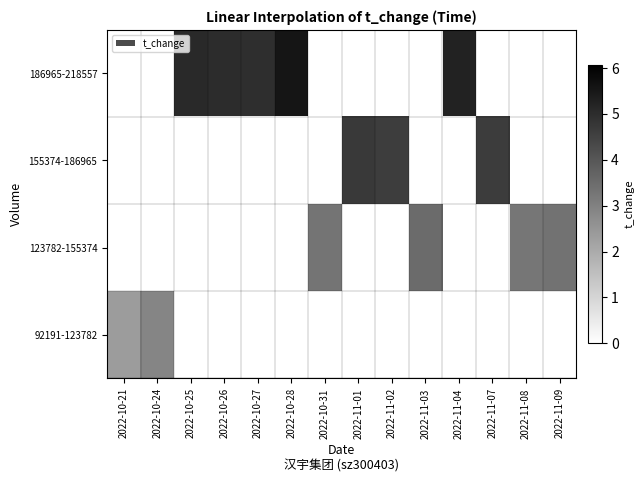

Reading left to right, extract all data points from this chart.

92191-123782: 2022-10-21=2.4	2022-10-24=2.9	2022-10-25=0.0	2022-10-26=0.0	2022-10-27=0.0	2022-10-28=0.0	2022-10-31=0.0	2022-11-01=0.0	2022-11-02=0.0	2022-11-03=0.0	2022-11-04=0.0	2022-11-07=0.0	2022-11-08=0.0	2022-11-09=0.0
123782-155374: 2022-10-21=0.0	2022-10-24=0.0	2022-10-25=0.0	2022-10-26=0.0	2022-10-27=0.0	2022-10-28=0.0	2022-10-31=3.3	2022-11-01=0.0	2022-11-02=0.0	2022-11-03=3.5	2022-11-04=0.0	2022-11-07=0.0	2022-11-08=3.3	2022-11-09=3.3
155374-186965: 2022-10-21=0.0	2022-10-24=0.0	2022-10-25=0.0	2022-10-26=0.0	2022-10-27=0.0	2022-10-28=0.0	2022-10-31=0.0	2022-11-01=4.7	2022-11-02=4.6	2022-11-03=0.0	2022-11-04=0.0	2022-11-07=4.6	2022-11-08=0.0	2022-11-09=0.0
186965-218557: 2022-10-21=0.0	2022-10-24=0.0	2022-10-25=5.1	2022-10-26=5.0	2022-10-27=5.0	2022-10-28=5.6	2022-10-31=0.0	2022-11-01=0.0	2022-11-02=0.0	2022-11-03=0.0	2022-11-04=5.2	2022-11-07=0.0	2022-11-08=0.0	2022-11-09=0.0